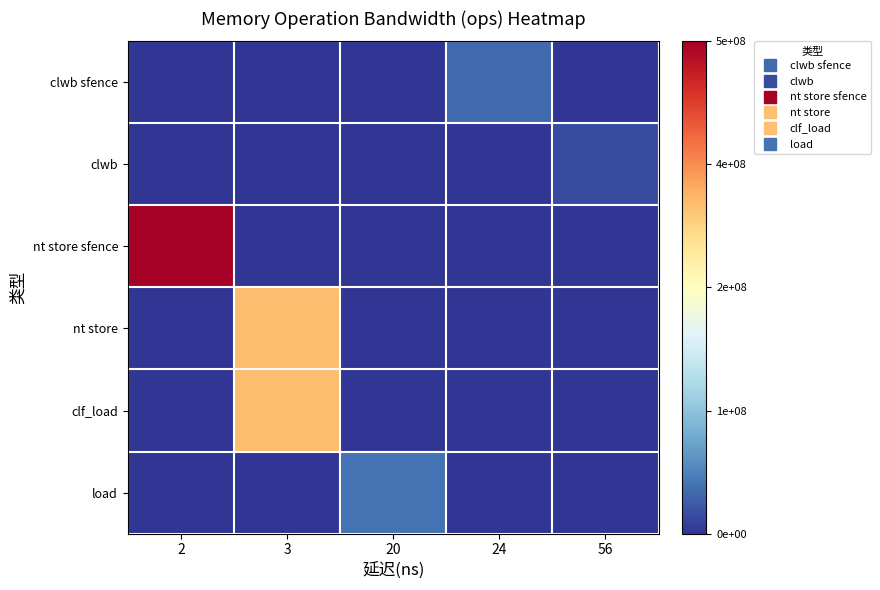

Reading left to right, what are all the values shown in this chart?

row_0: 2=0.0	3=0.0	20=0.0	24=0.1	56=0.0
row_1: 2=0.0	3=0.0	20=0.0	24=0.0	56=0.0
row_2: 2=1.0	3=0.0	20=0.0	24=0.0	56=0.0
row_3: 2=0.0	3=0.7	20=0.0	24=0.0	56=0.0
row_4: 2=0.0	3=0.7	20=0.0	24=0.0	56=0.0
row_5: 2=0.0	3=0.0	20=0.1	24=0.0	56=0.0